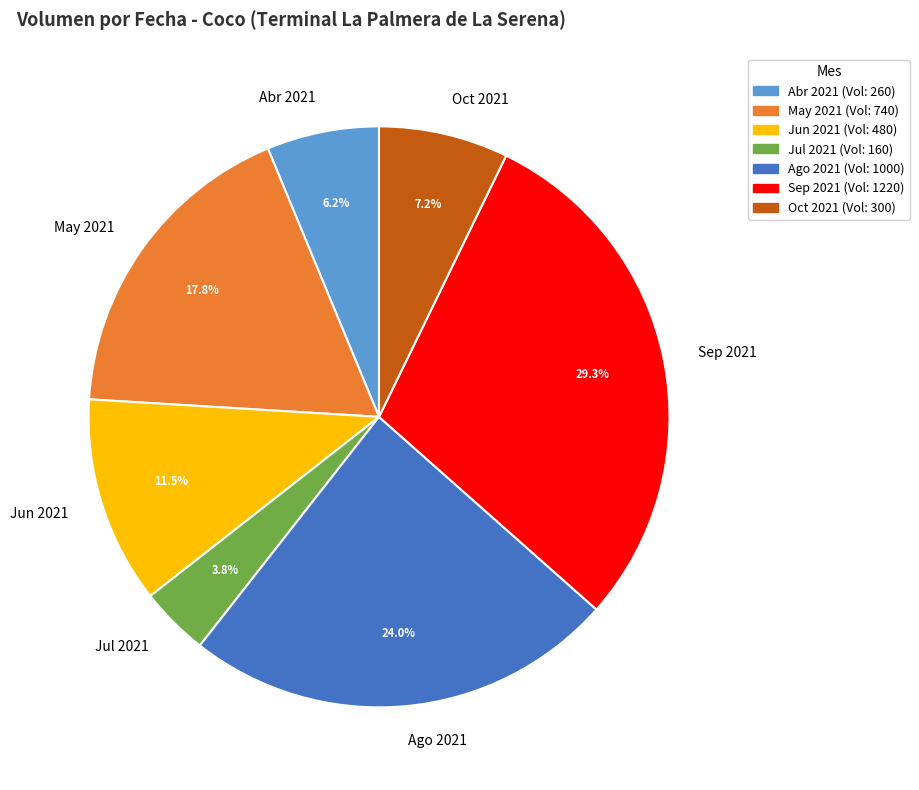

Combined, what portion of the pie is Jul 2021 and Ago 2021?

27.9%